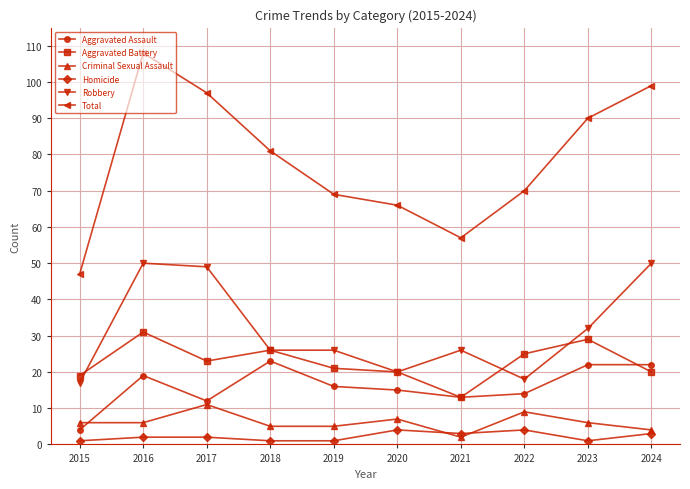

How many categories are shown in the chart?

10